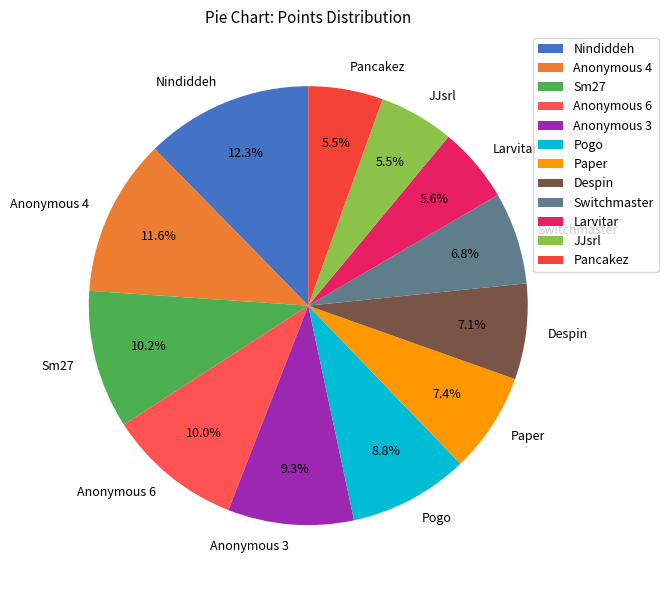

What portion of the pie excludes Larvitar?

94.4%